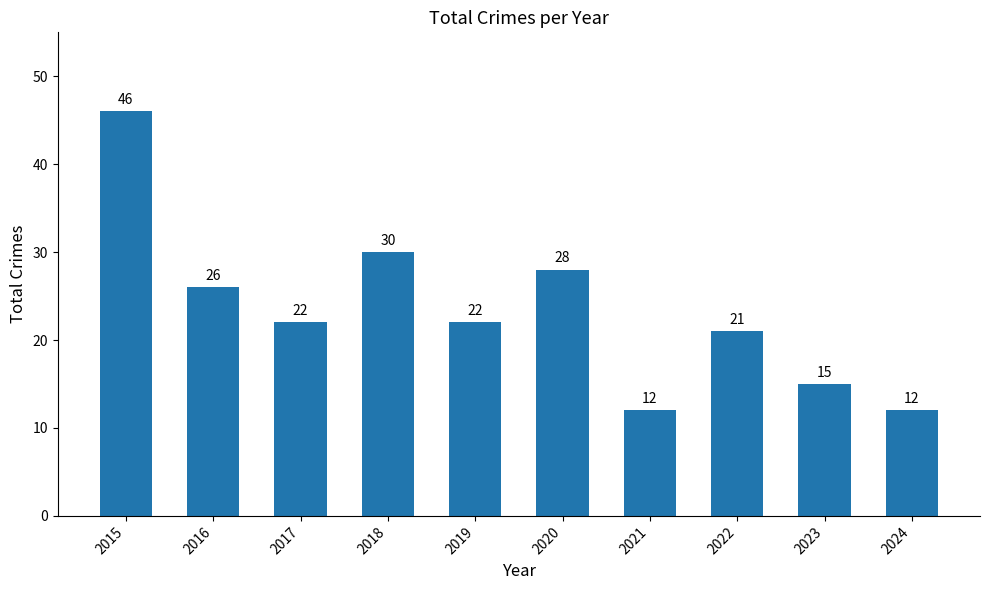

What is the value of the 6th bar from the left?

28